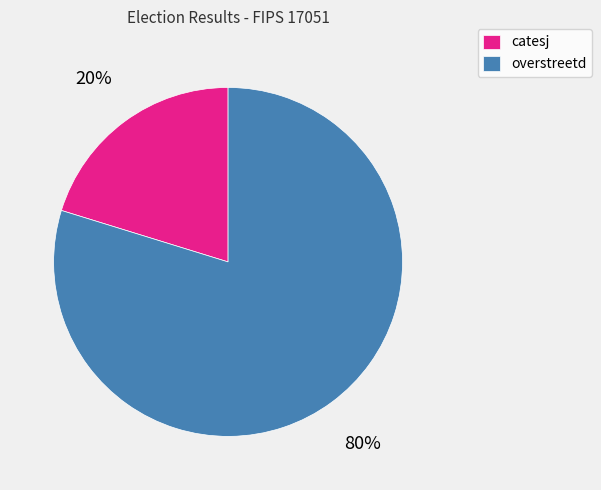

Rank the categories by value from lowest to highest.

catesj, overstreetd